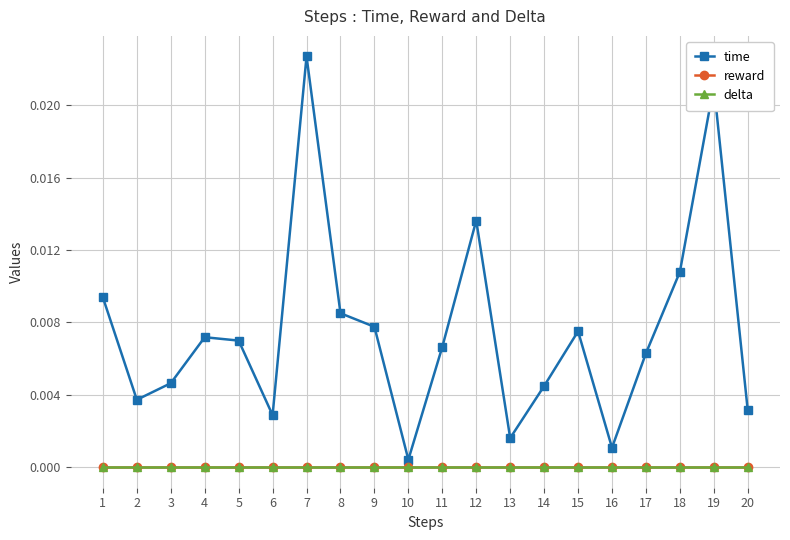

List the series in order of their peak value, highest first.

time, reward, delta